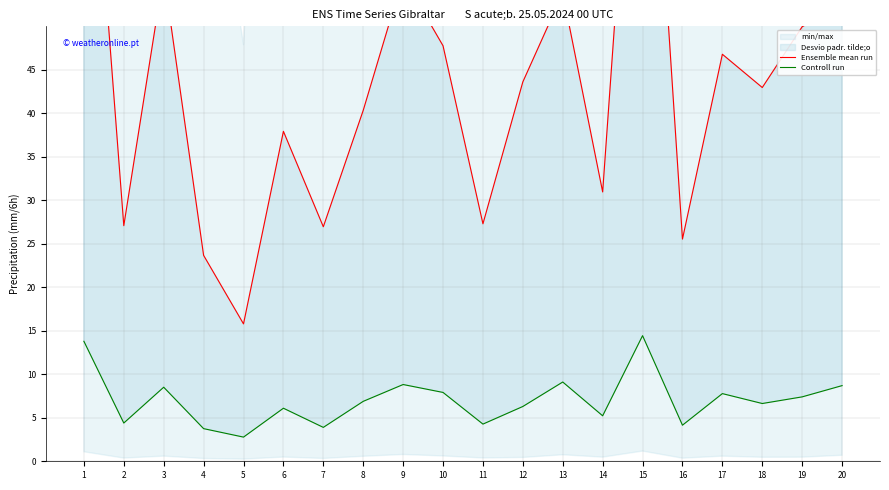

True or false: Controll run has more than 2 interior local peaks.

True